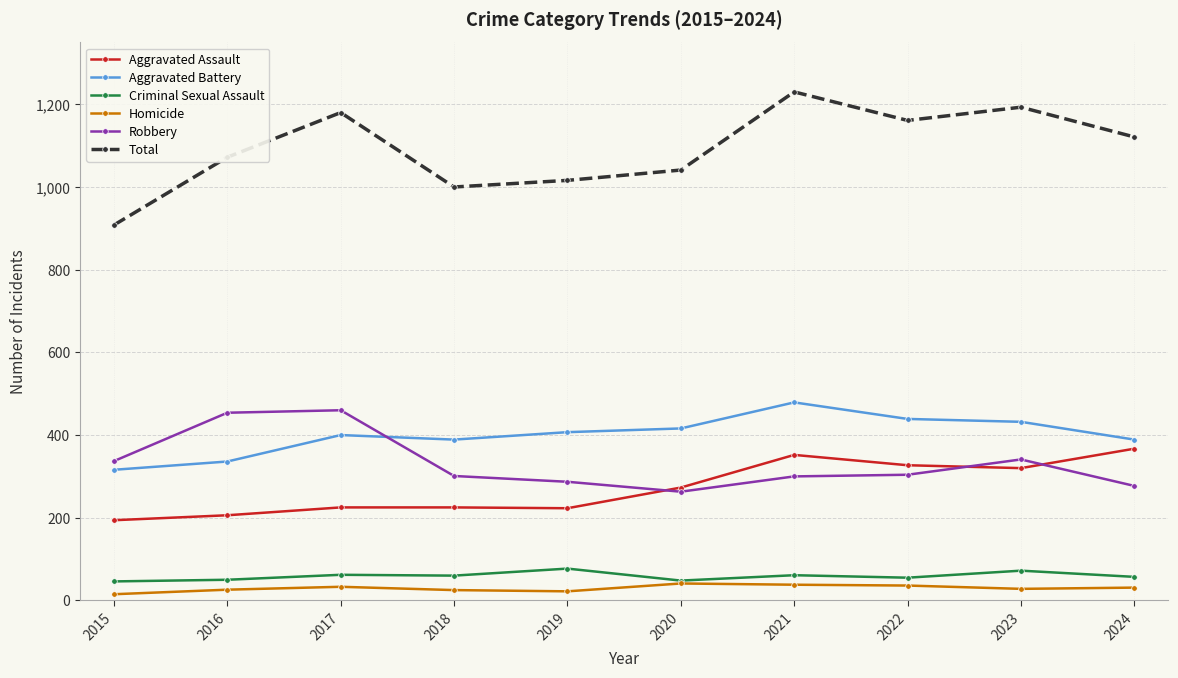

Is the value of Total at 2017 greater than the value of Homicide at 2020?

Yes